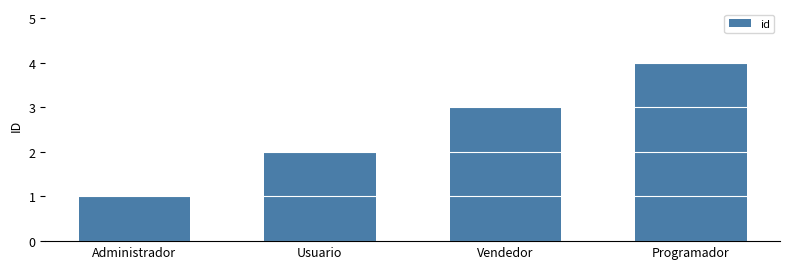

What is the greatest value displayed?

4